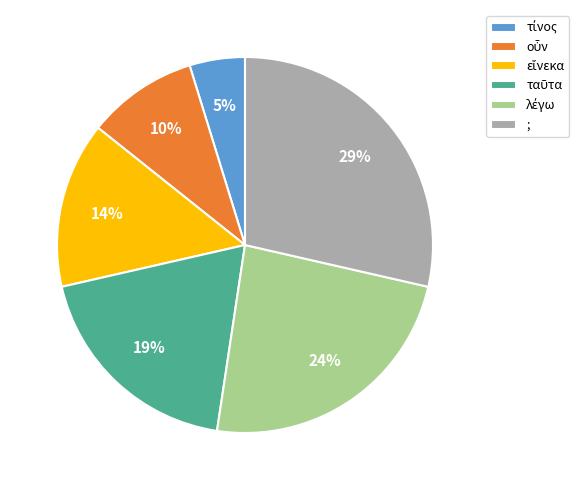

Which slice is the largest?

;